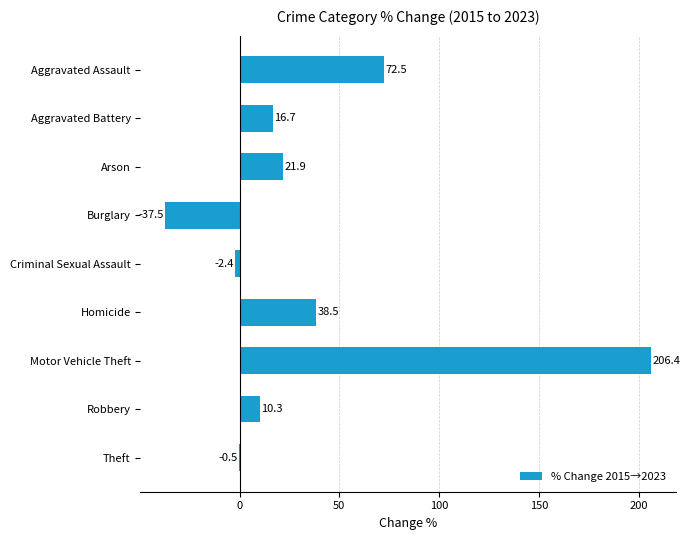

What is the sum of all values?

325.9